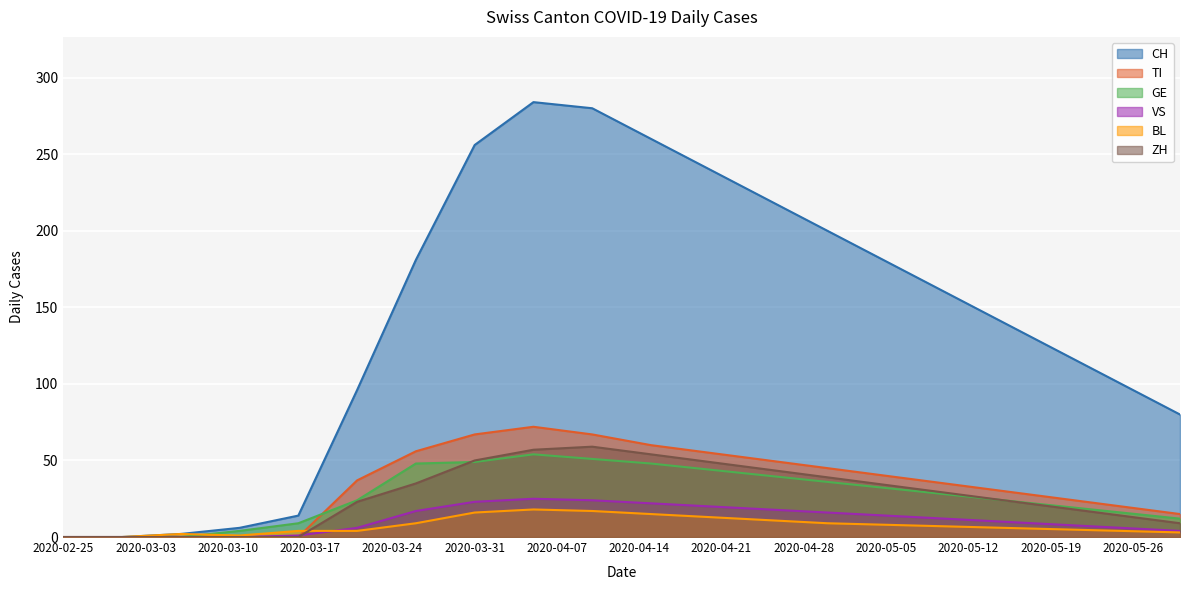

How many interior local peaks does the BL series have?

2